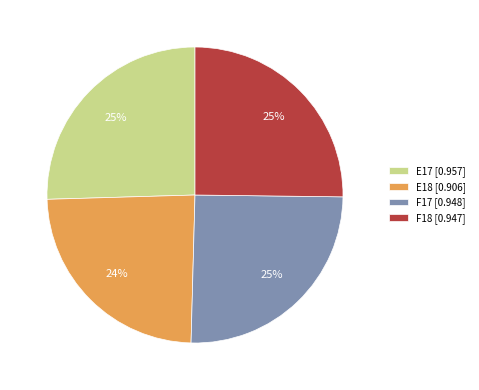

To the nearest percent, what is the average slice percentage?

25%